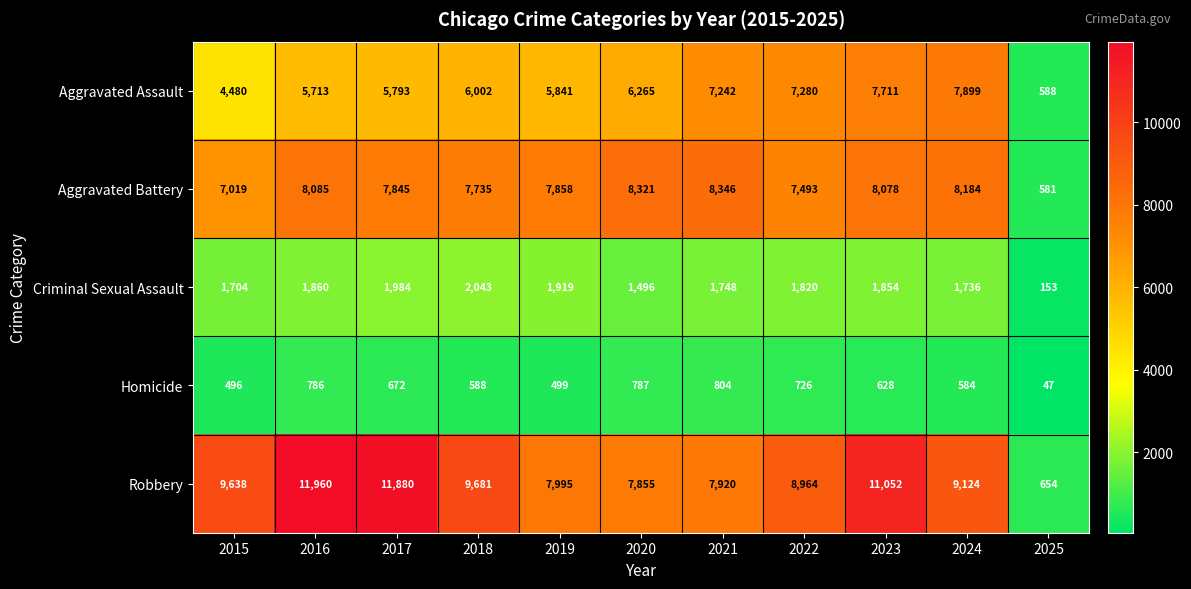

Which series has the largest range (max minus min)?

Robbery